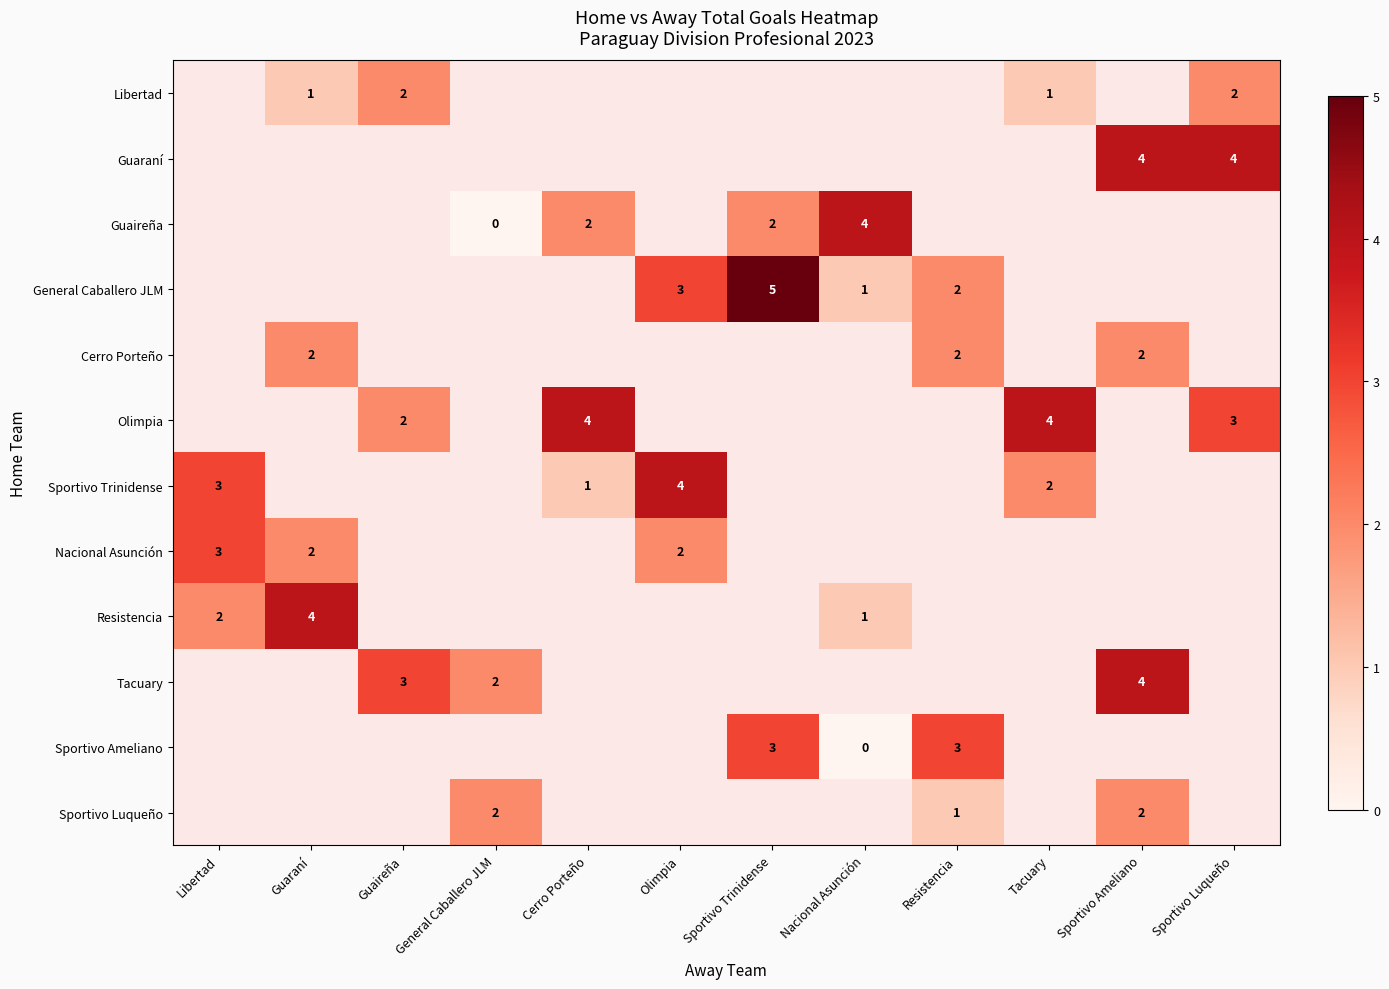

True or false: Olimpia has a value of 6 at Tacuary.

False